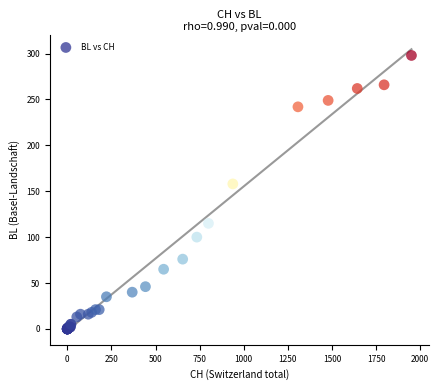

What Y value in the scatter plot is closest to 149?

158